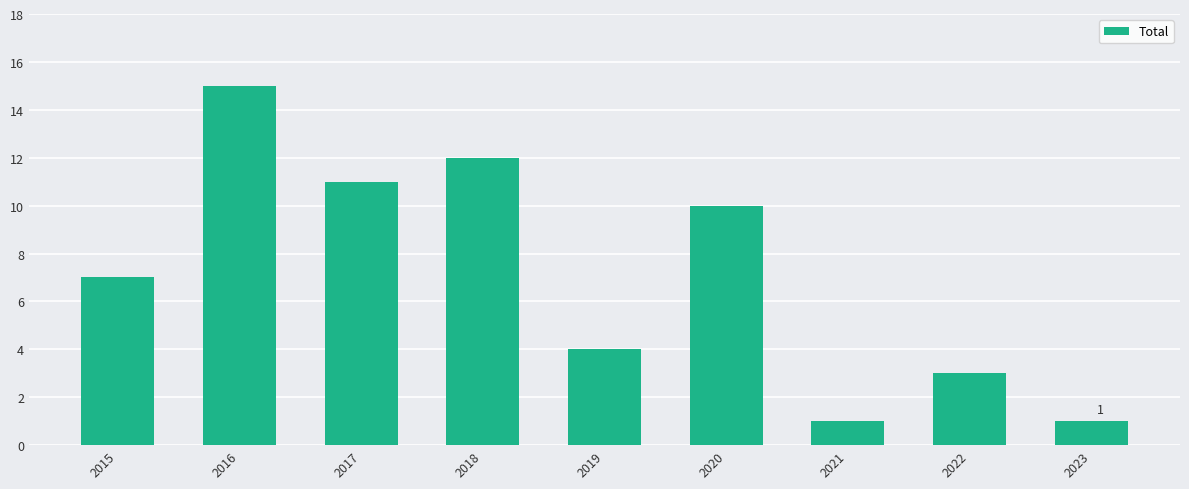

Count the number of categories in the chart.

9